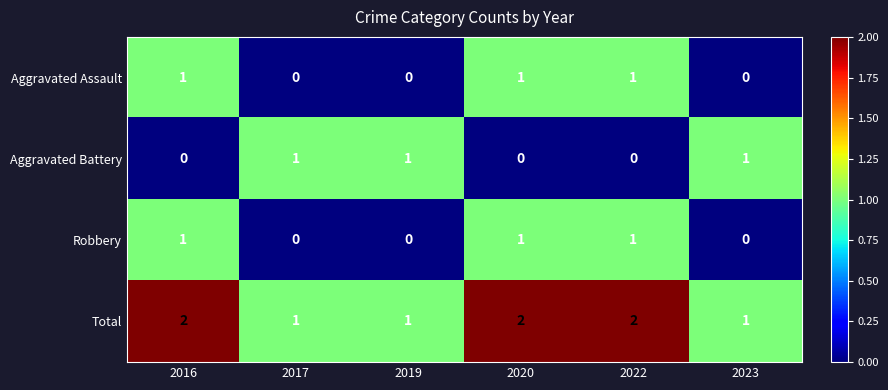

The value of Aggravated Assault at 2020 is 1. True or false?

True